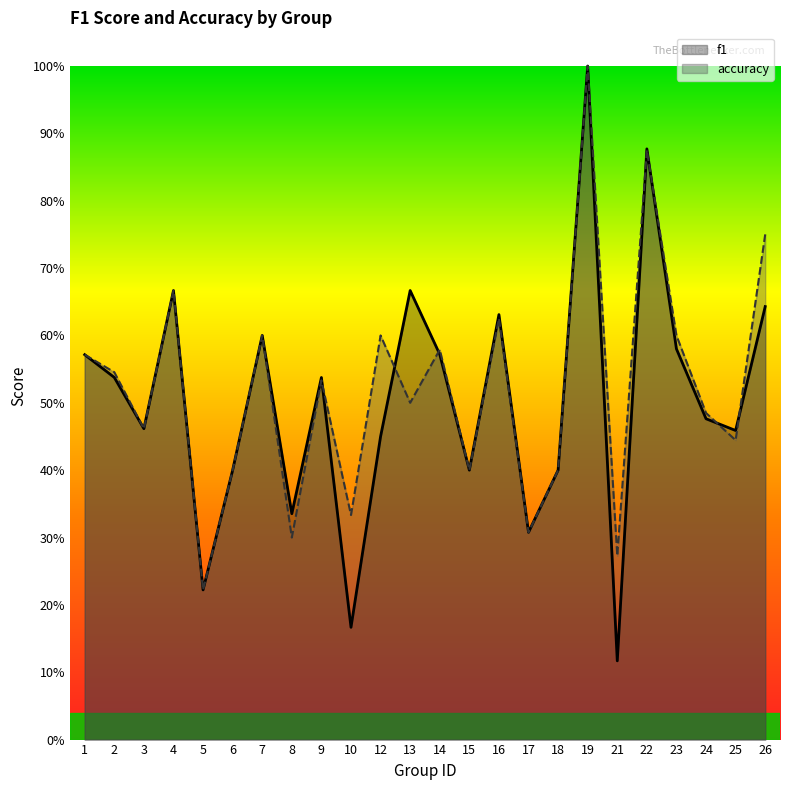

What is the value of the accuracy point at the 21st from the left?

0.6